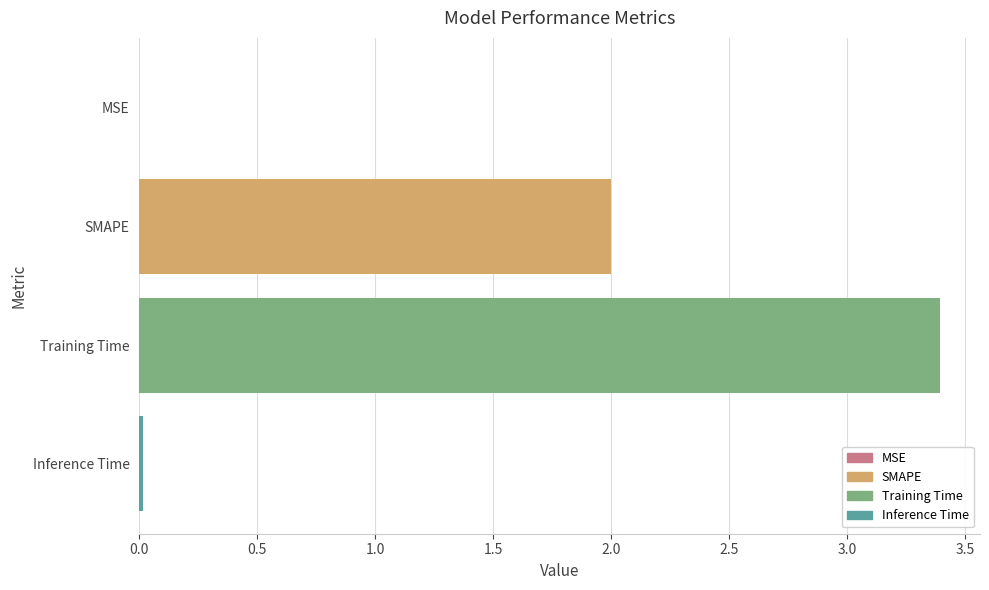

Count the number of data series in this chart.

1